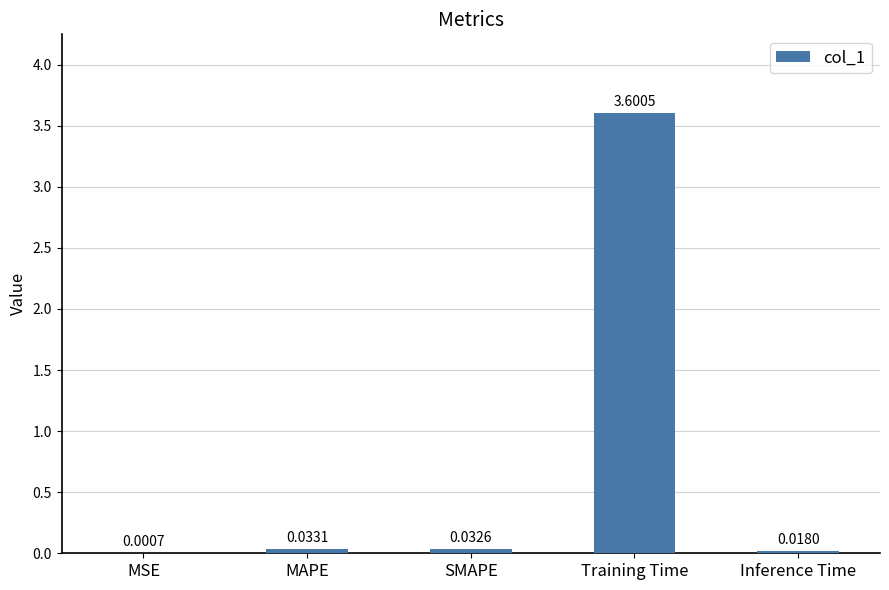

Which label corresponds to the largest value in the chart?

Training Time